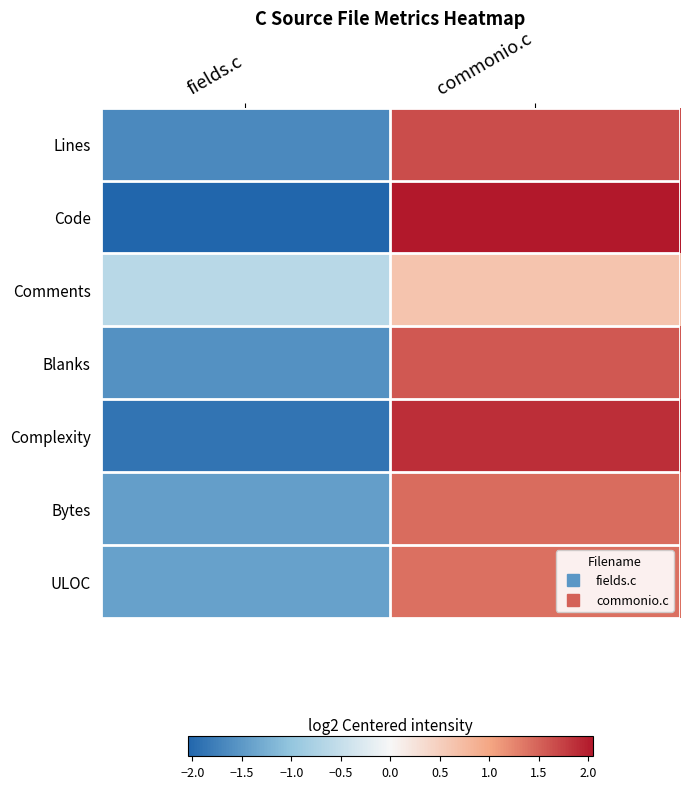

At which category is the sum across all series the highest?

commonio.c